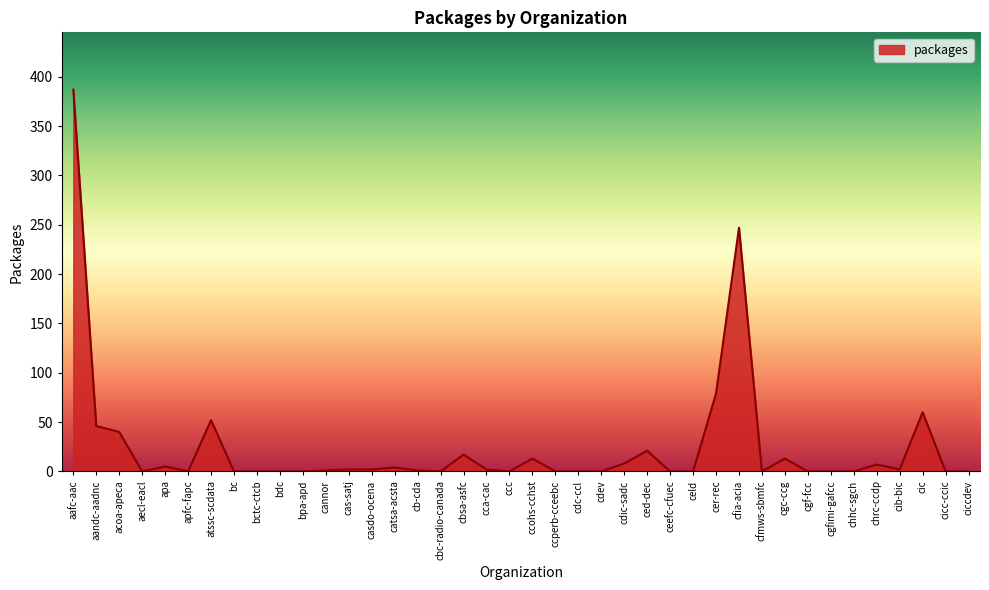

What is the change in value from acoa-apeca to ceefc-cfuec?

-40